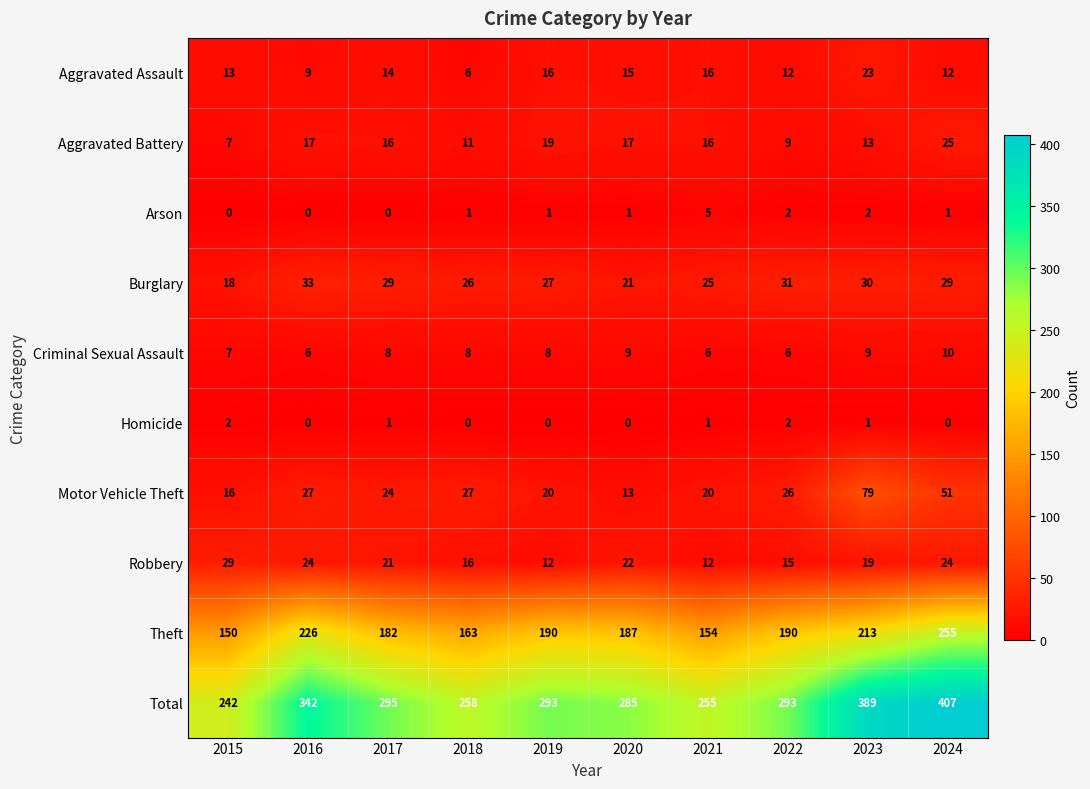

At 2023, list the series in order from smallest to largest.

Homicide, Arson, Criminal Sexual Assault, Aggravated Battery, Robbery, Aggravated Assault, Burglary, Motor Vehicle Theft, Theft, Total